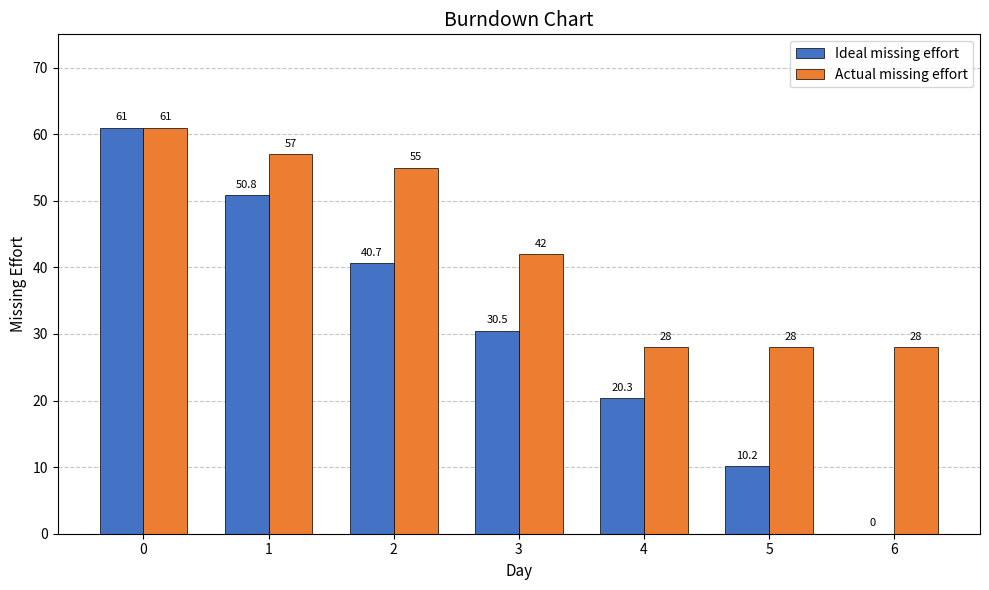

The Ideal missing effort series shows 102.1 at 0. True or false?

False